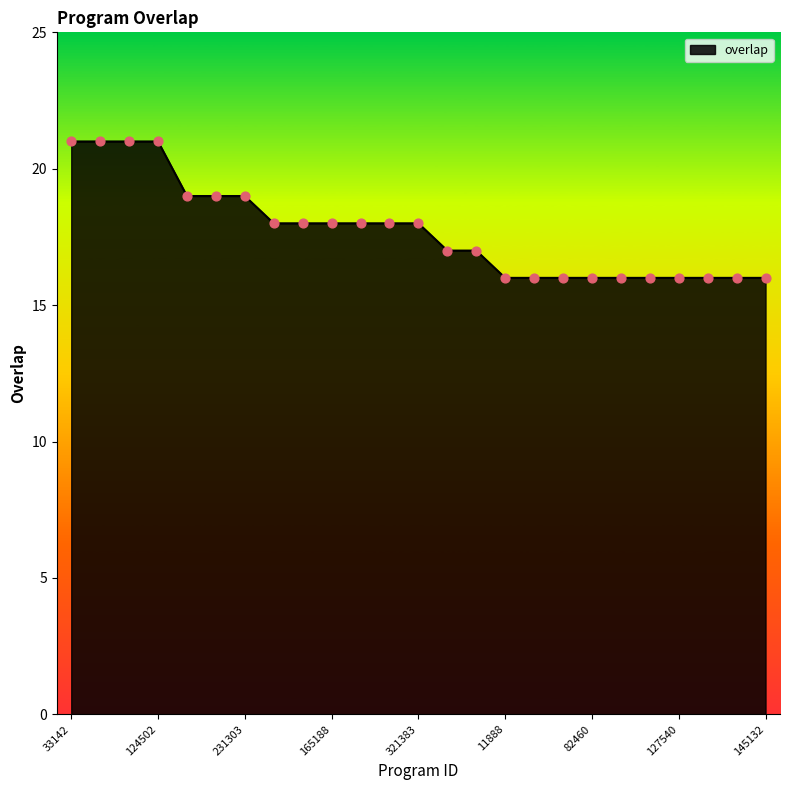

What is the difference between the maximum and minimum values?

5